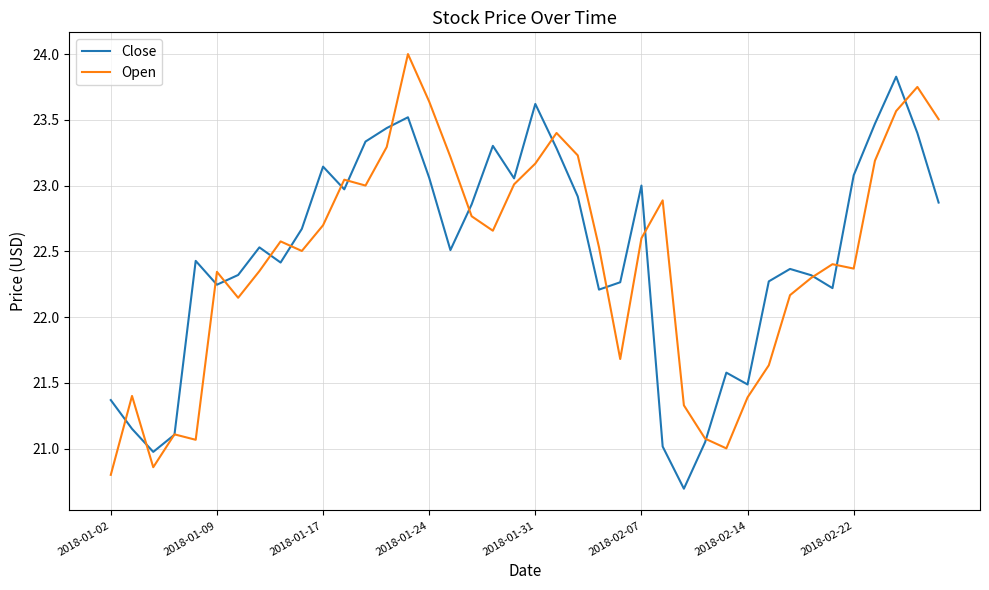

What is the greatest value displayed?

24.0